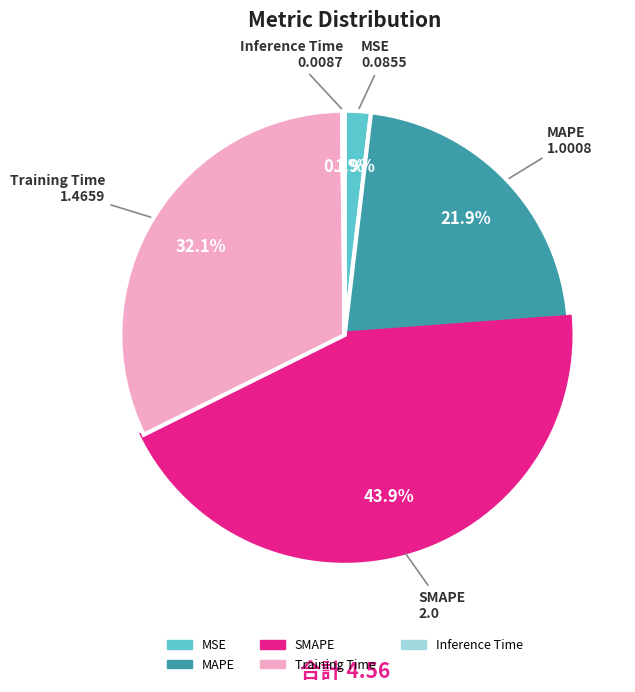

To the nearest percent, what percentage of the pie is MAPE?

22%